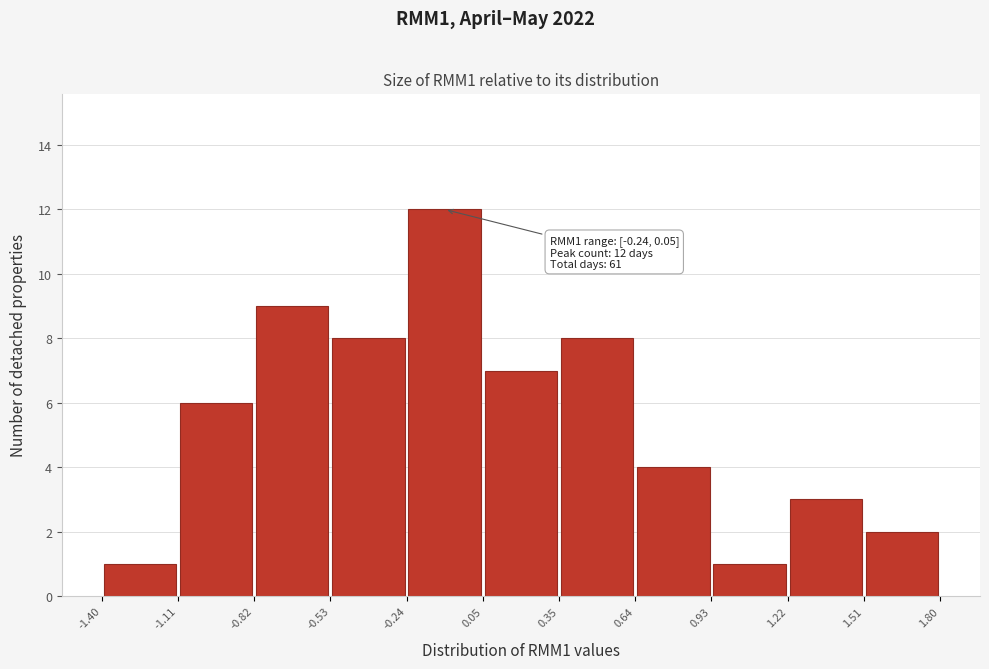

Which range on the x-axis has the tallest bar?

-0.24 to 0.05